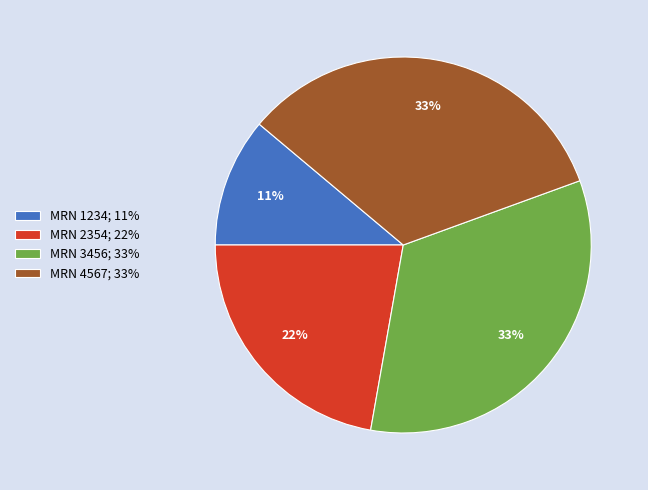

Which has a higher value, MRN 3456; 33% or MRN 2354; 22%?

MRN 3456; 33%